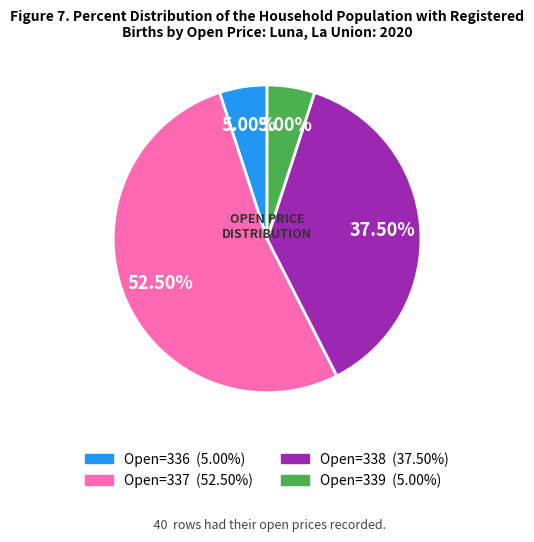

Is there any slice that represents more than half of the pie?

Yes